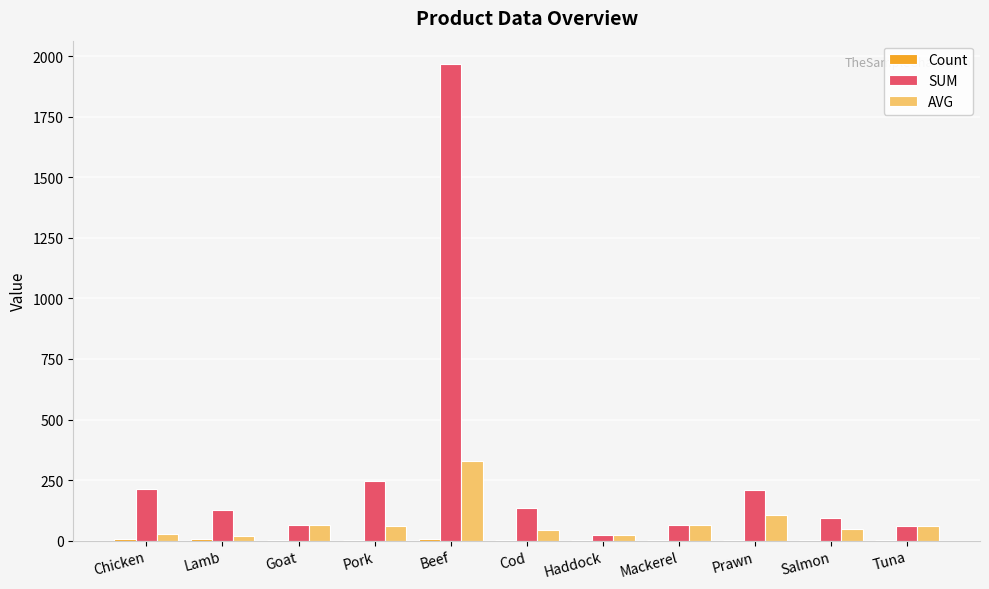

Between Chicken and Prawn, which series saw the biggest shift?

AVG